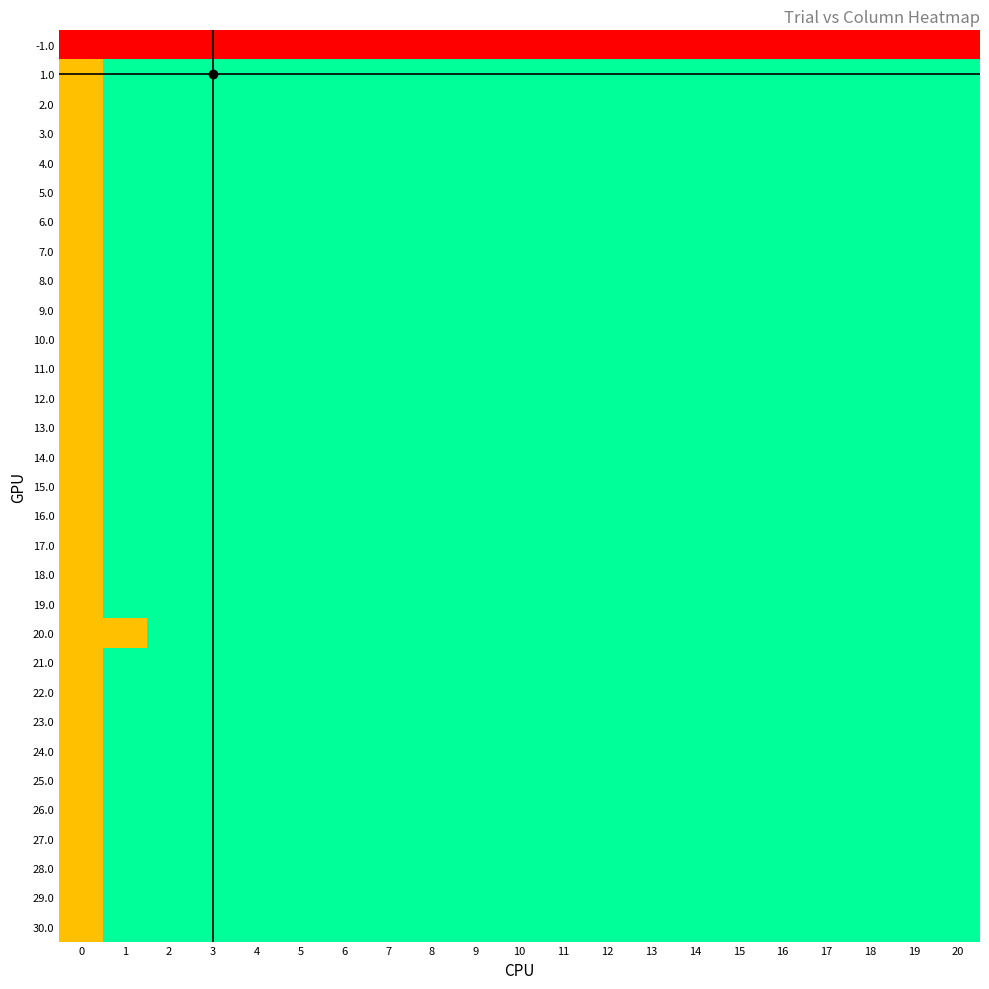

At how many categories does at least one series exceed 0?

20